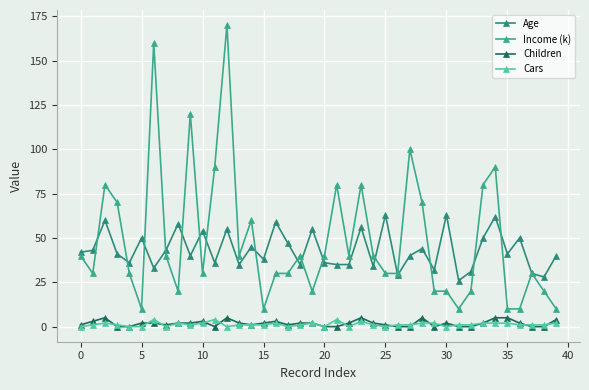

How many data points does each series have?

40